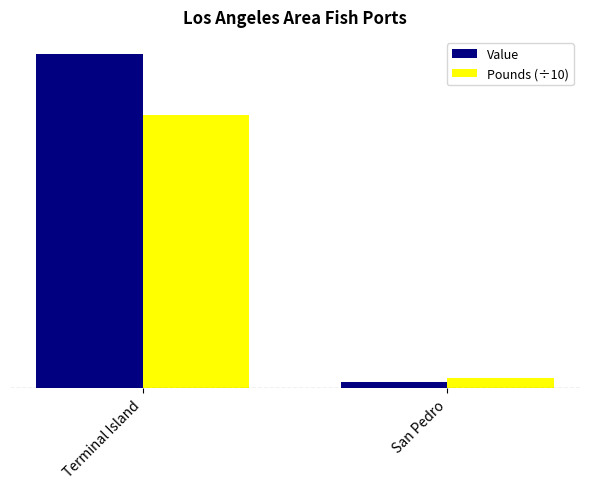

What are all the series names shown in the legend?

Value, Pounds (÷10)